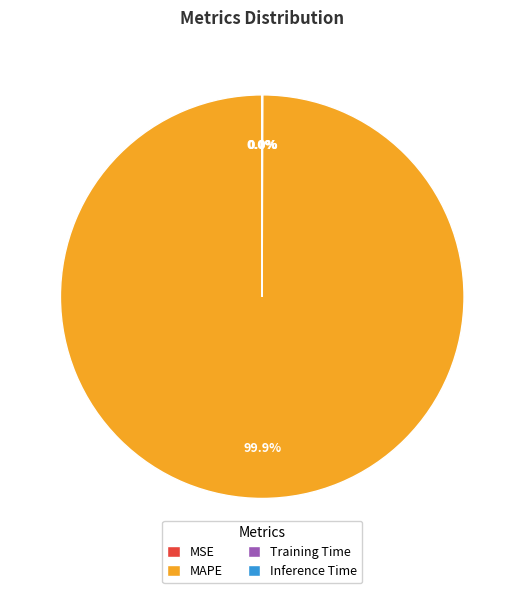

Does MAPE account for over 50% of the chart?

Yes